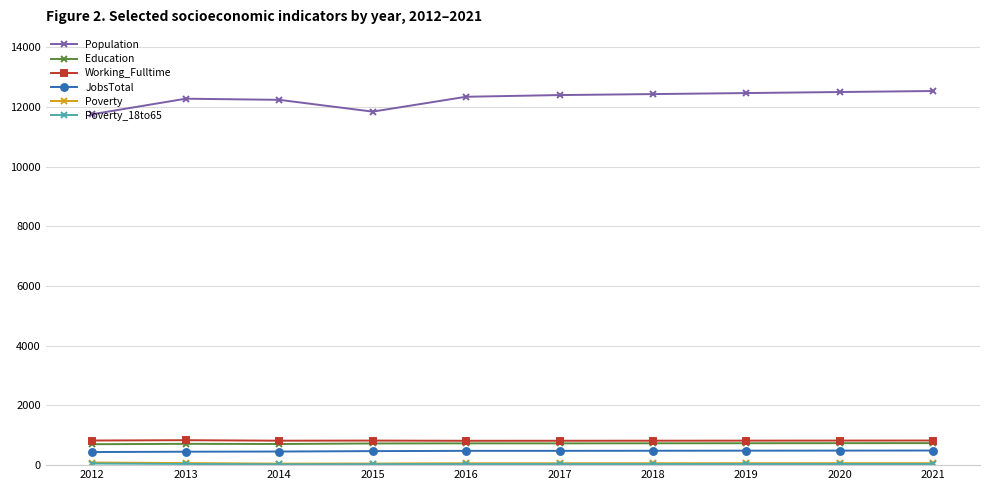

At how many categories does at least one series exceed 7475?

10